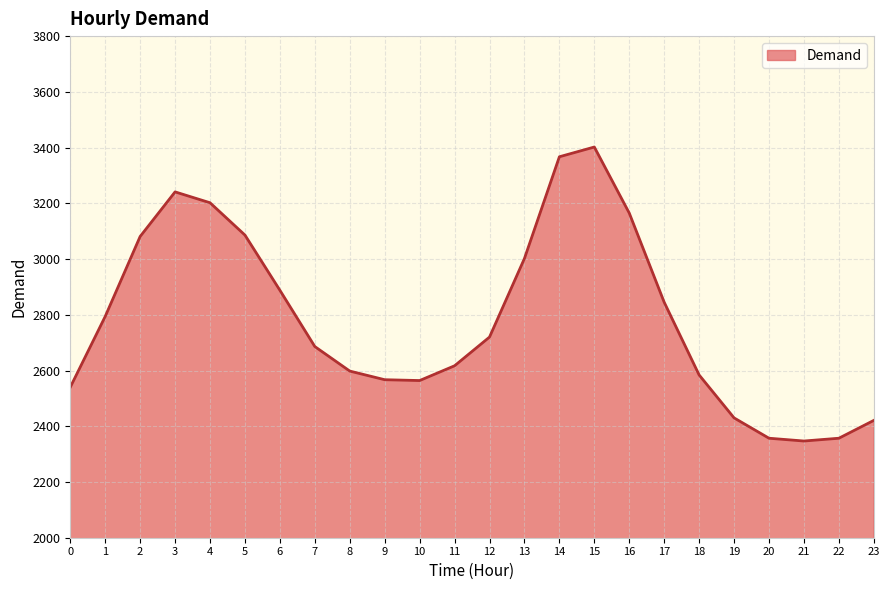

What value does the data have at 13, to the nearest 50?

3000